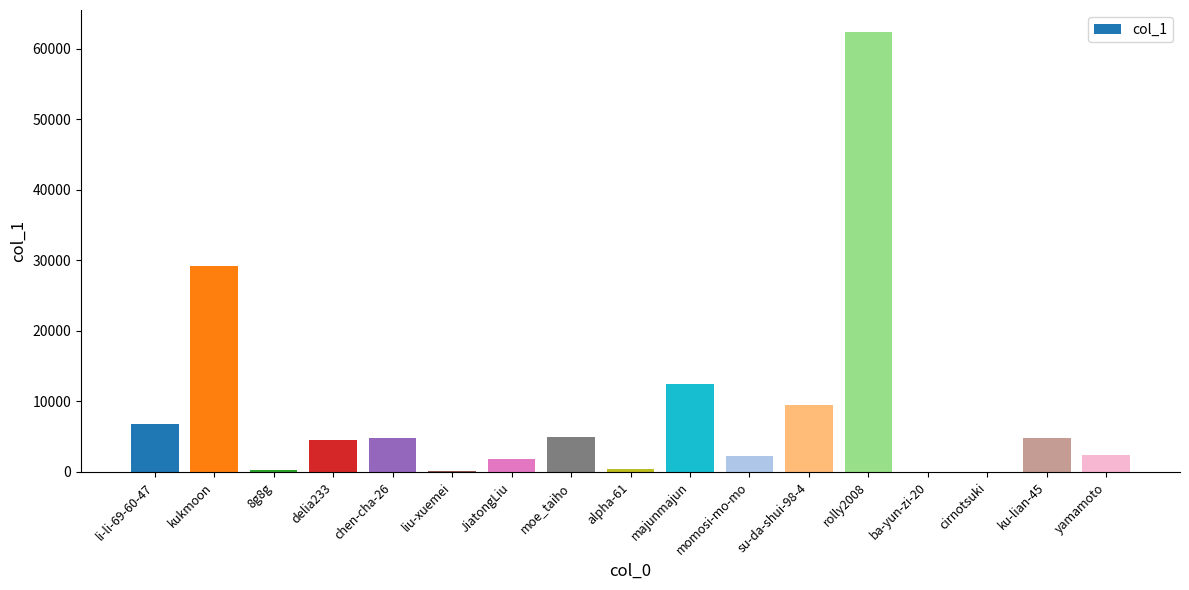

At which category does the chart reach its peak across all series?

rolly2008